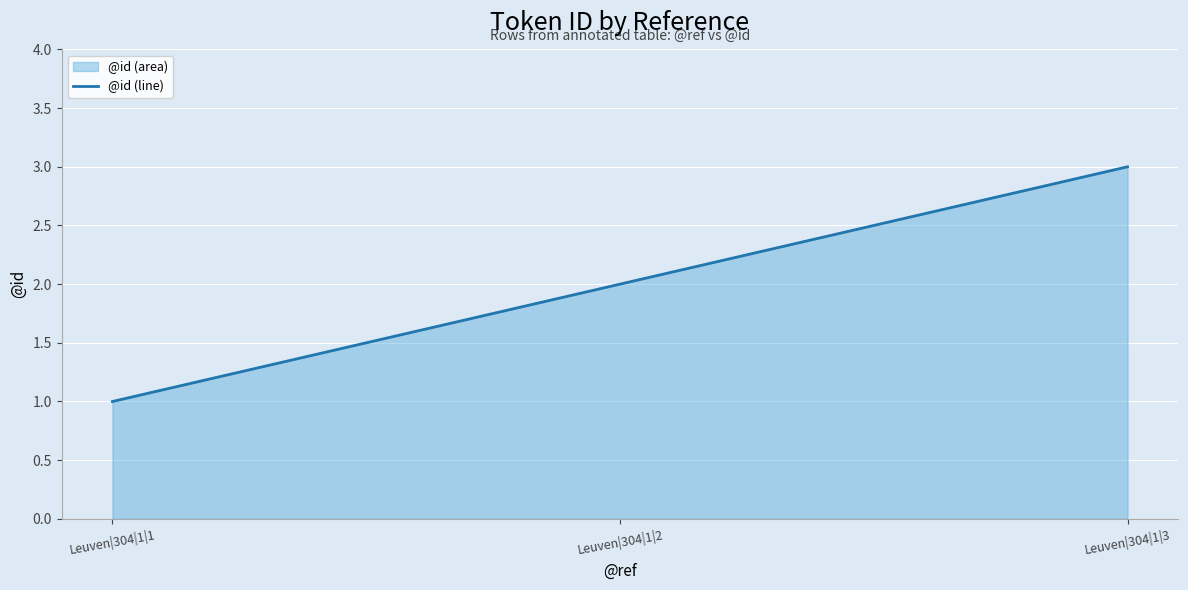

Between Leuven|304|1|1 and Leuven|304|1|3, which is larger?

Leuven|304|1|3